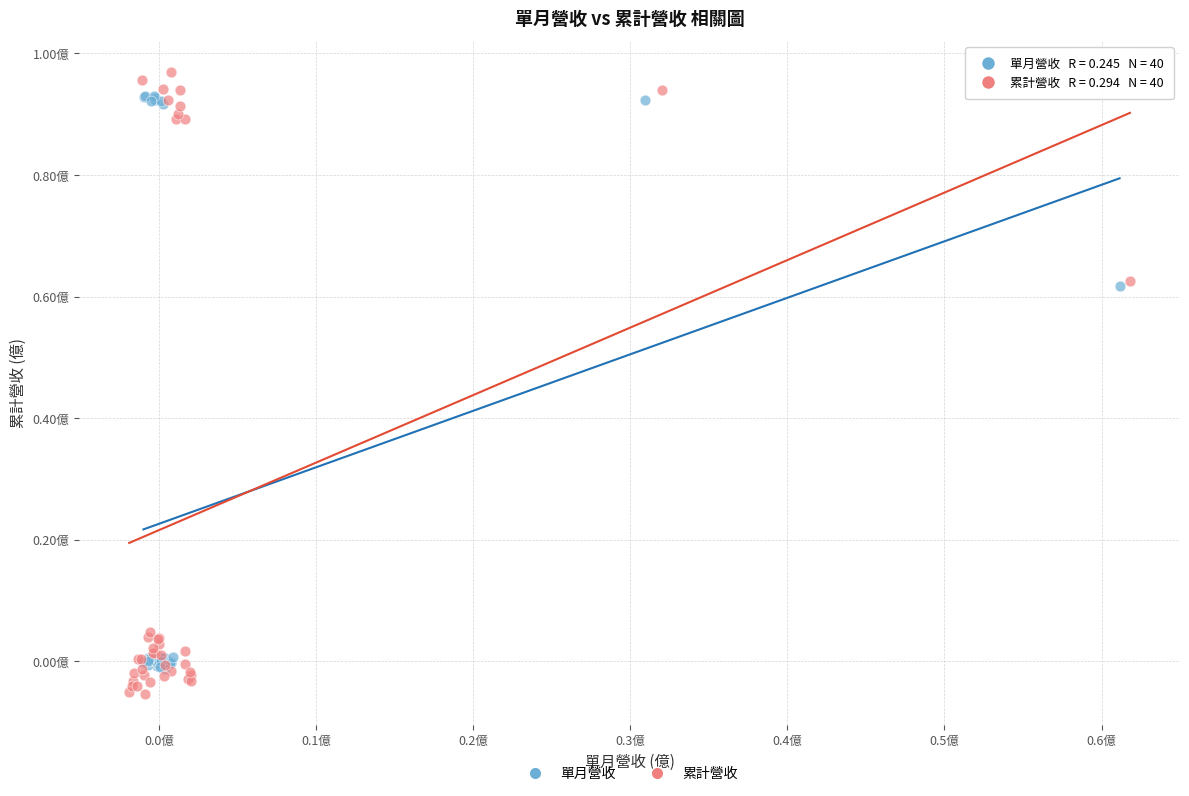

Which series reaches the maximum Y coordinate?

累計營收